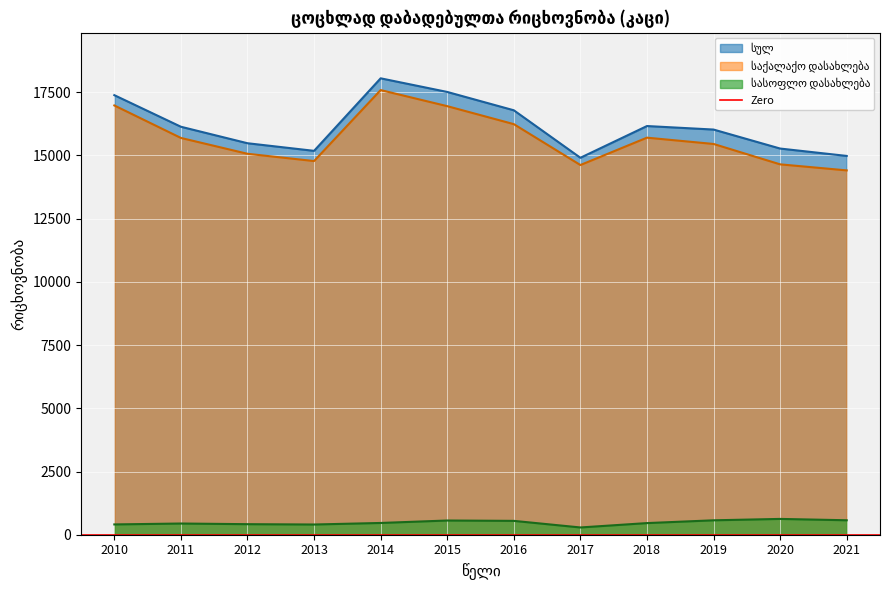

True or false: სასოფლო დასახლება and სულ intersect in this chart.

False